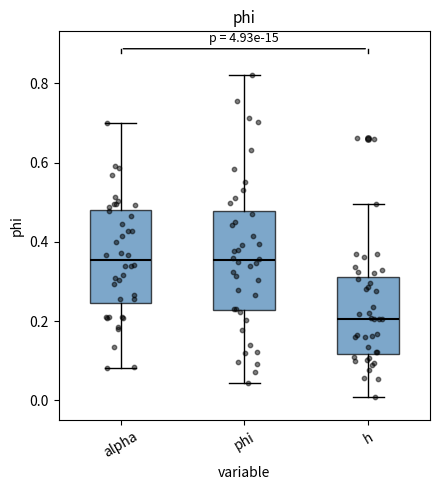

Which box's median line is the lowest?

h